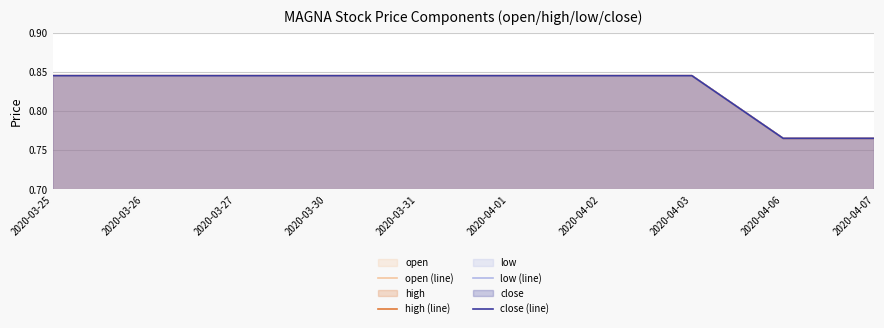

What is the value of the low (line) point at the 3rd from the left?

0.8